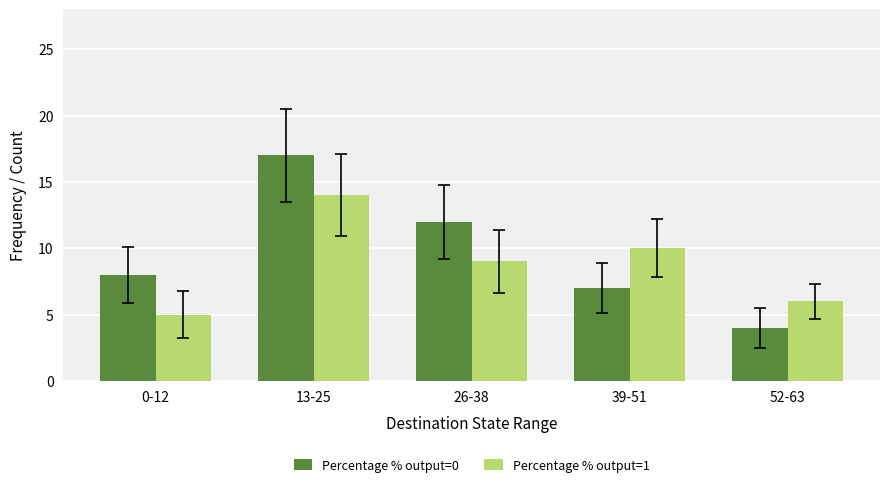

Which label corresponds to the largest value in the chart?

13-25